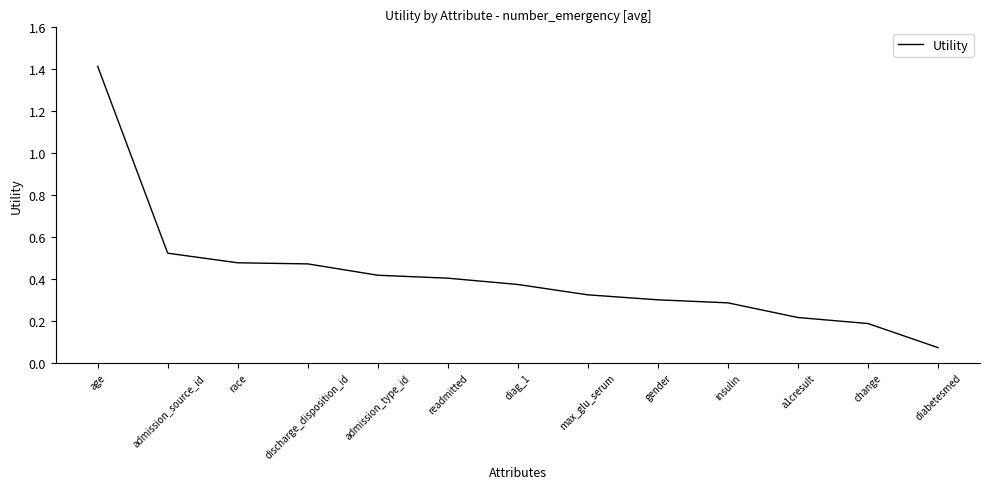

What position from the right is insulin?

4